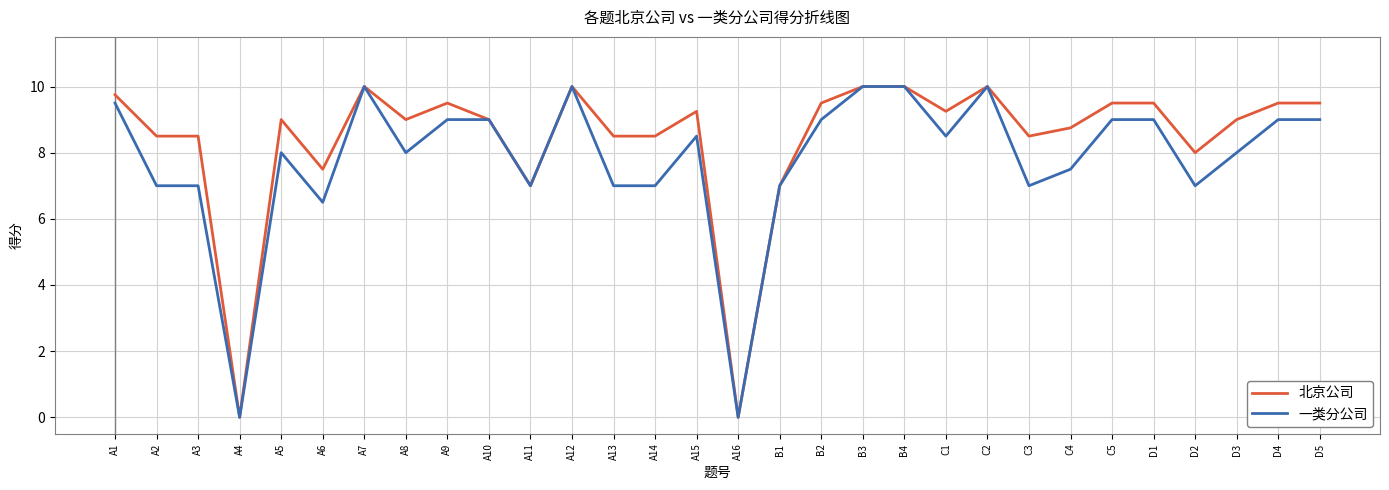

What position from the left is A4?

4